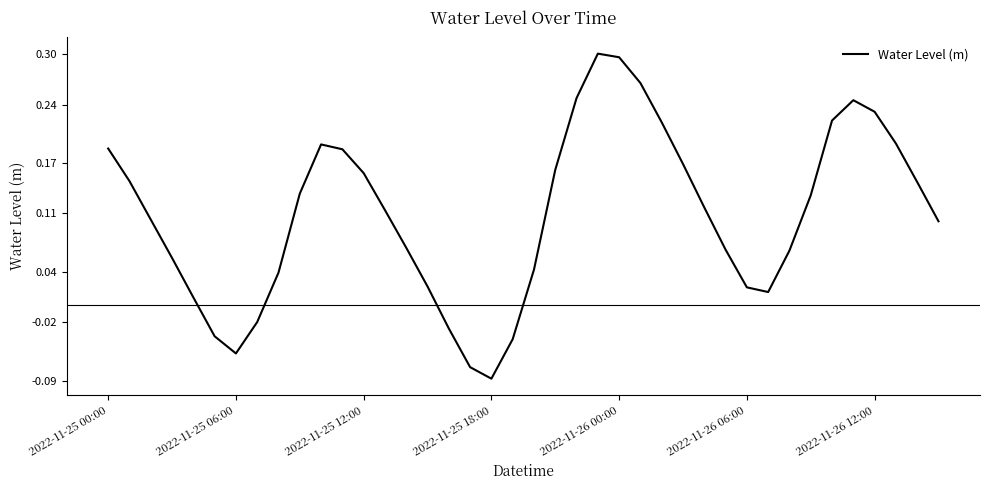

Does the chart display data point markers on the line(s)?

No